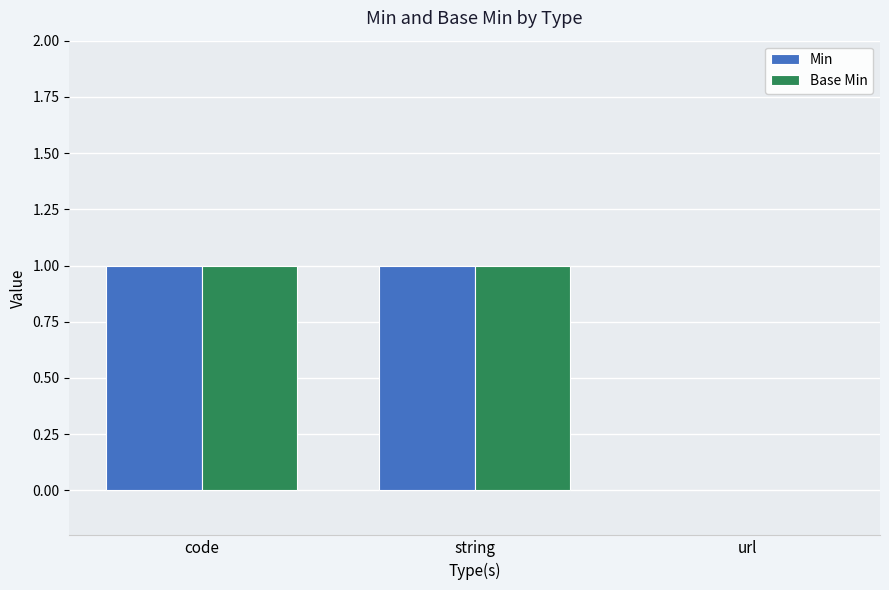

True or false: Base Min has a value of 1 at url.

False